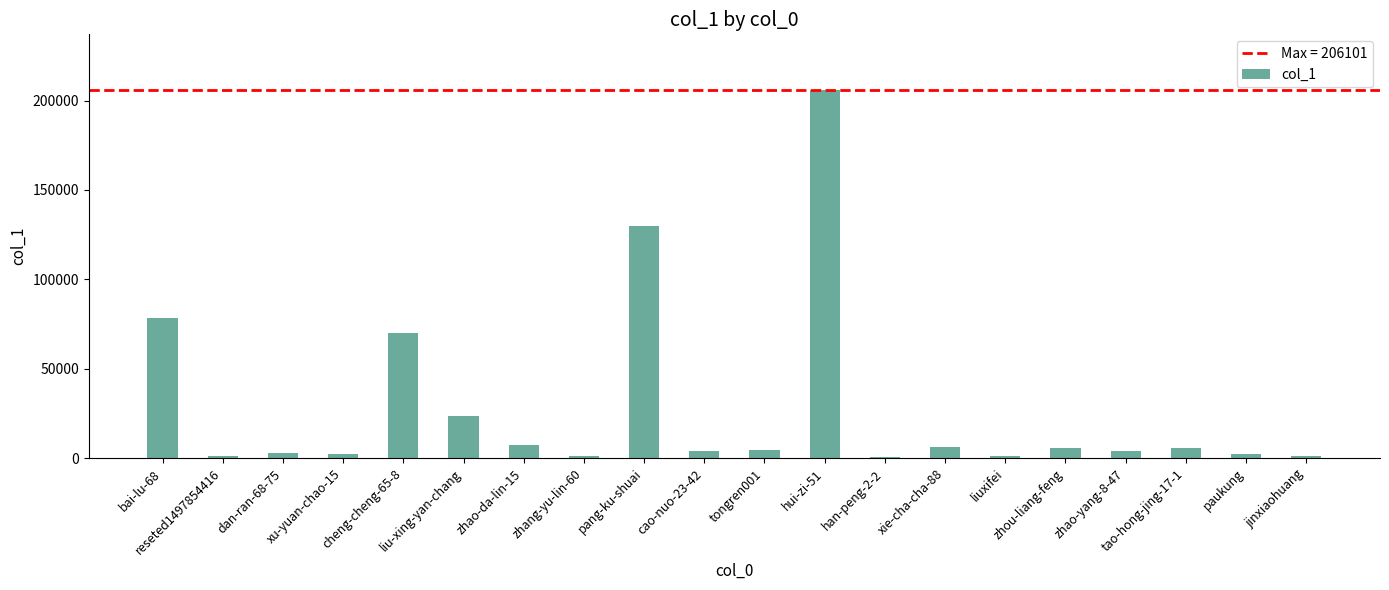

What is the greatest value displayed?

206101